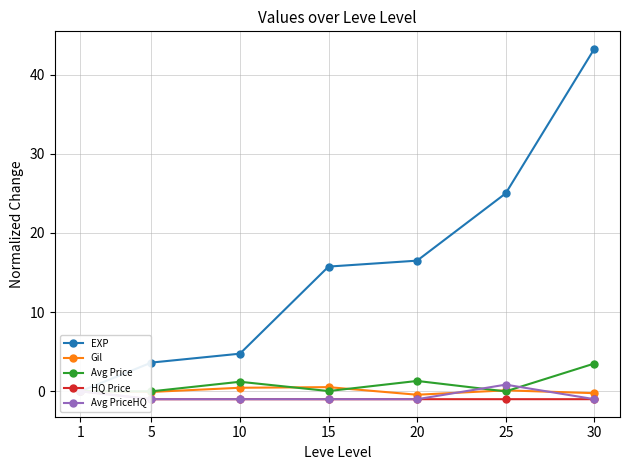

Where is EXP nearest to the value 21?

25